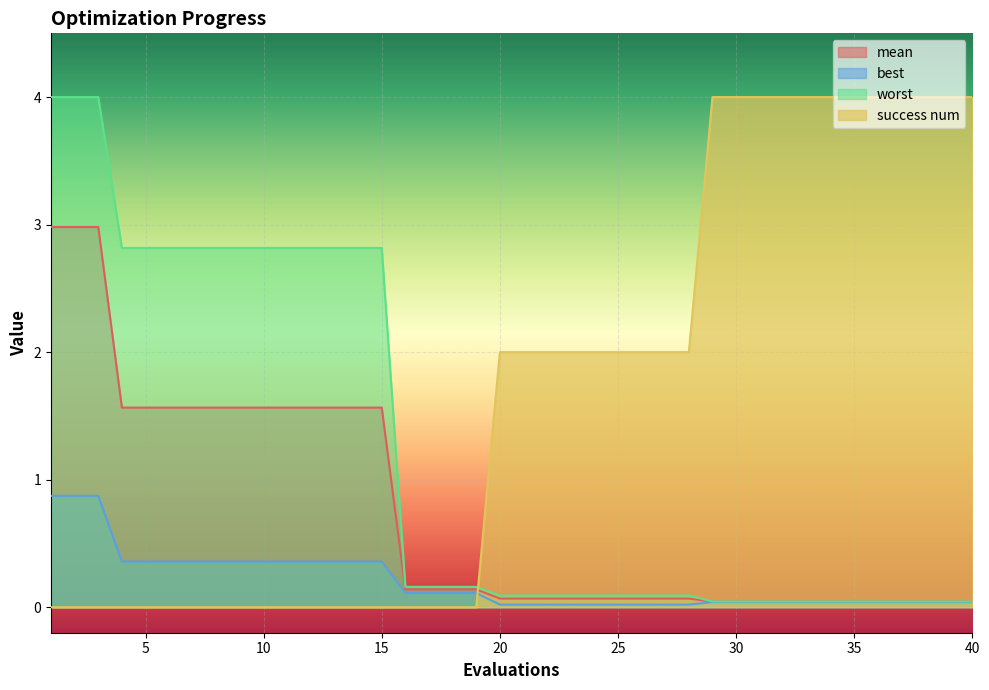

What is the difference between the maximum and second lowest values in the best series?

0.9